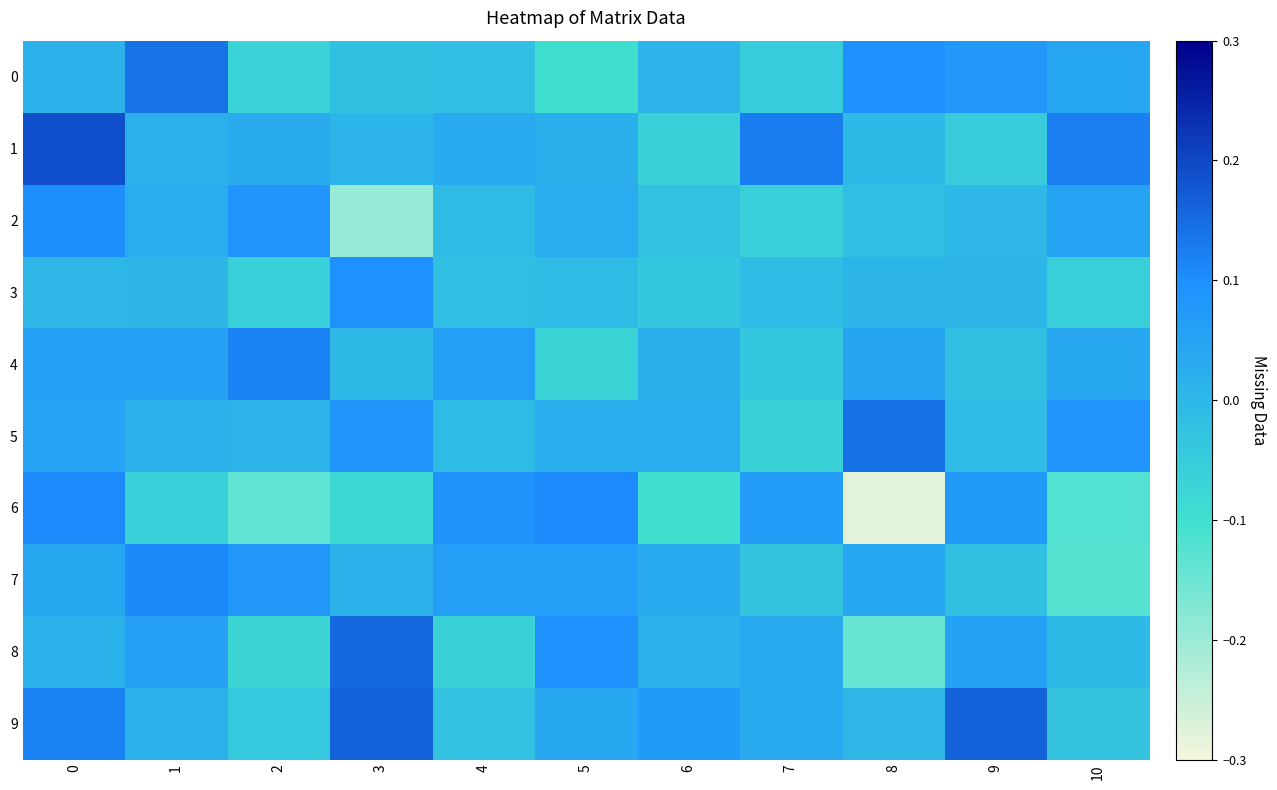

Reading left to right, what are all the values shown in this chart?

0: 0=0.0	1=0.1	2=-0.1	3=-0.0	4=-0.0	5=-0.1	6=0.0	7=-0.0	8=0.1	9=0.1	10=0.0
1: 0=0.2	1=0.0	2=0.0	3=0.0	4=0.0	5=0.0	6=-0.1	7=0.1	8=-0.0	9=-0.0	10=0.1
2: 0=0.1	1=0.0	2=0.1	3=-0.2	4=-0.0	5=0.0	6=-0.0	7=-0.1	8=-0.0	9=0.0	10=0.1
3: 0=-0.0	1=0.0	2=-0.1	3=0.1	4=-0.0	5=-0.0	6=-0.0	7=-0.0	8=0.0	9=0.0	10=-0.1
4: 0=0.1	1=0.1	2=0.1	3=-0.0	4=0.1	5=-0.1	6=0.0	7=-0.0	8=0.0	9=-0.0	10=0.0
5: 0=0.1	1=0.0	2=0.0	3=0.1	4=-0.0	5=0.0	6=0.0	7=-0.1	8=0.1	9=-0.0	10=0.1
6: 0=0.1	1=-0.1	2=-0.1	3=-0.1	4=0.1	5=0.1	6=-0.1	7=0.1	8=-0.3	9=0.1	10=-0.1
7: 0=0.0	1=0.1	2=0.1	3=0.0	4=0.1	5=0.1	6=0.0	7=-0.0	8=0.0	9=-0.0	10=-0.1
8: 0=0.0	1=0.1	2=-0.1	3=0.2	4=-0.1	5=0.1	6=0.0	7=0.0	8=-0.1	9=0.1	10=-0.0
9: 0=0.1	1=0.0	2=-0.0	3=0.2	4=-0.0	5=0.0	6=0.1	7=0.0	8=-0.0	9=0.2	10=-0.0